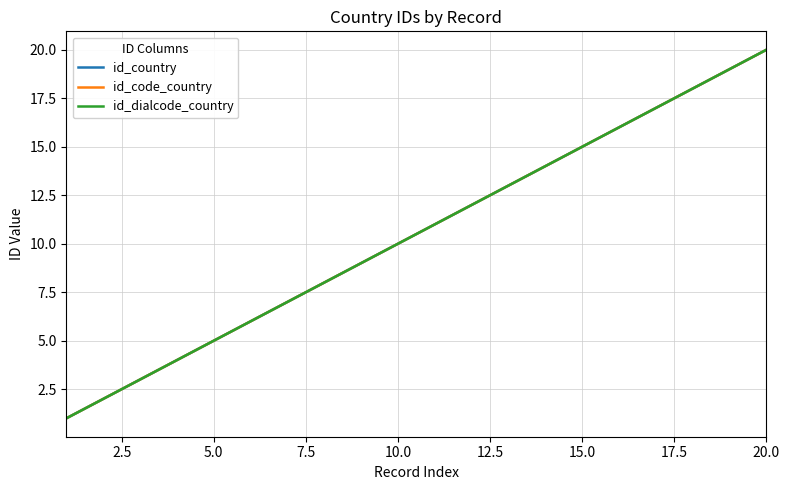

What is the highest value of the id_country series?

20